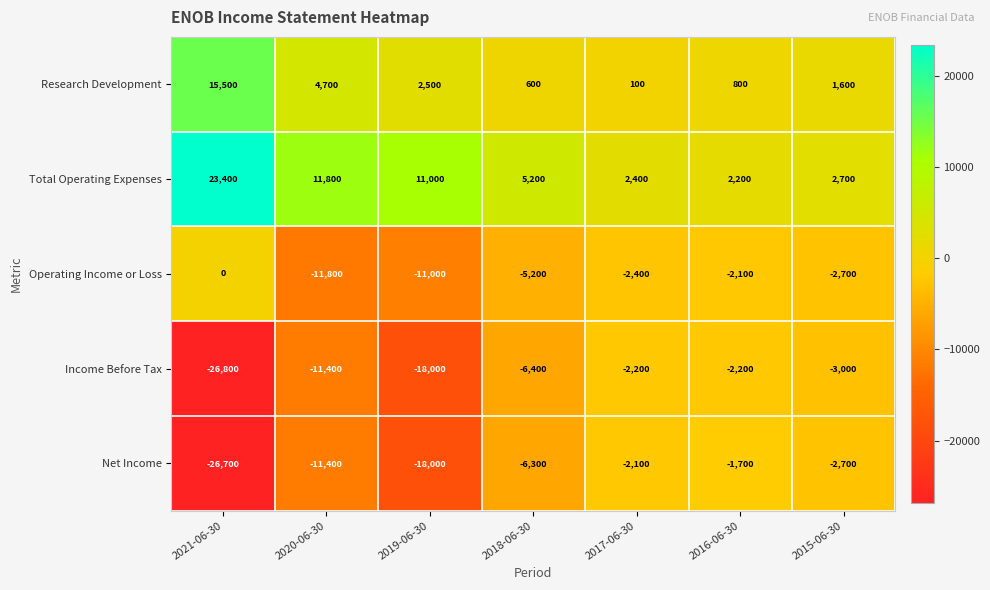

At which label does Operating Income or Loss first exceed -2700?

2021-06-30